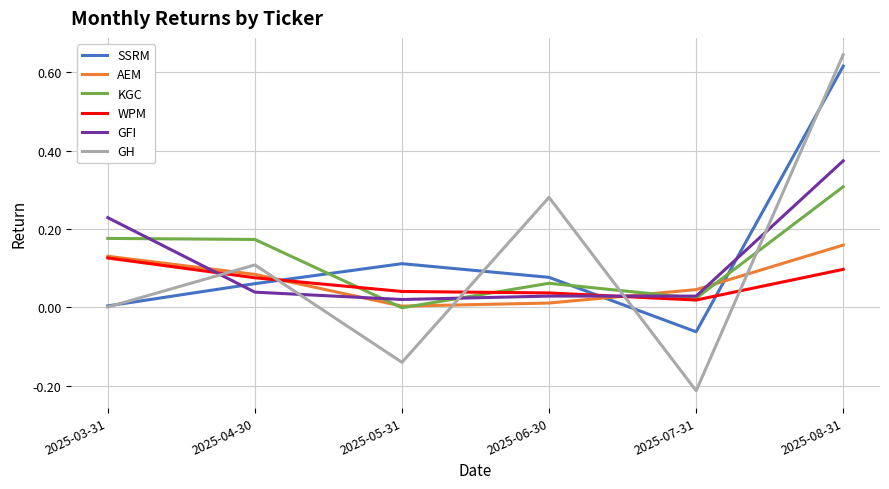

At how many categories does at least one series exceed 0?

6